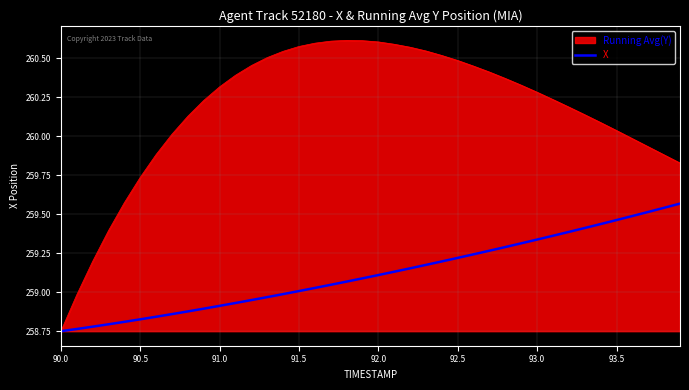

Which series has the largest total across all categories?

X